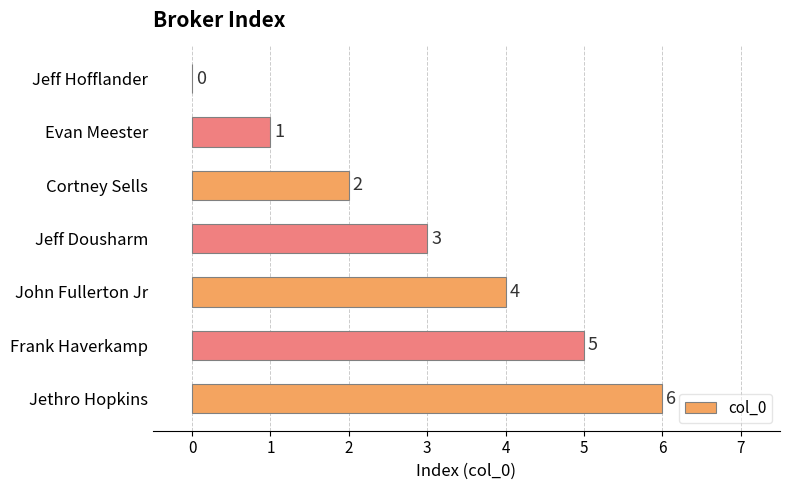

The chart shows a value of -4 at Jeff Hofflander. True or false?

False